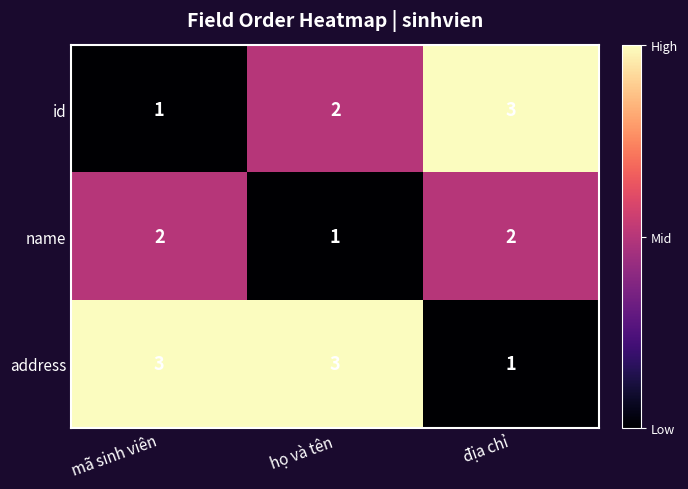

True or false: address has a value of 1 at họ và tên.

False